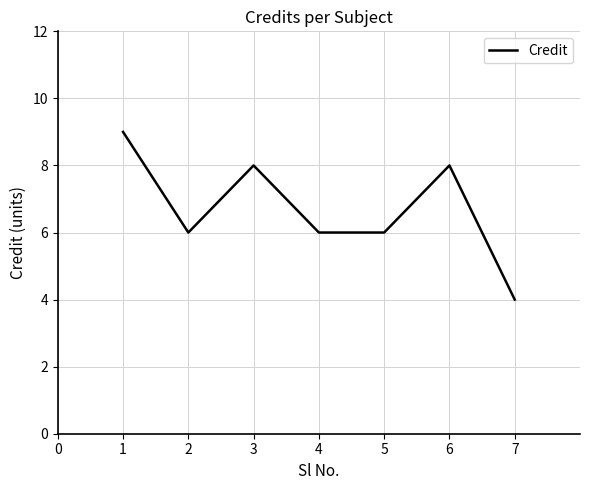

What is the approximate value at 1?

9